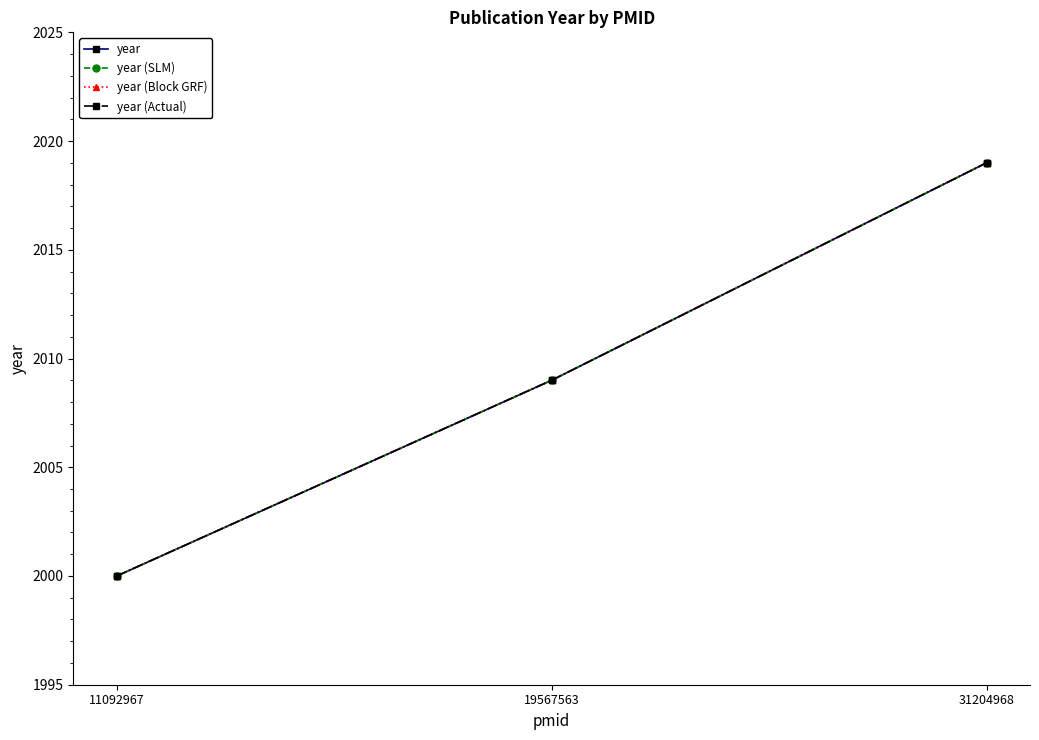

Reading right to left, what are all the values shown in this chart?

year: 31204968=2019	19567563=2009	11092967=2000
year (SLM): 31204968=2019	19567563=2009	11092967=2000
year (Block GRF): 31204968=2019	19567563=2009	11092967=2000
year (Actual): 31204968=2019	19567563=2009	11092967=2000